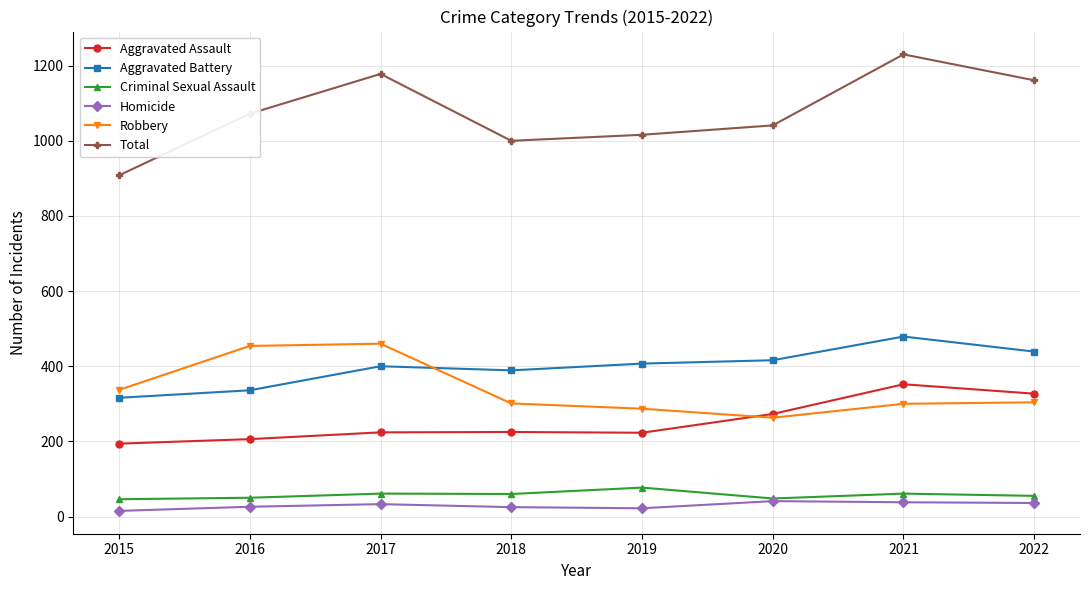

The Criminal Sexual Assault series shows 60 at 2018. True or false?

True